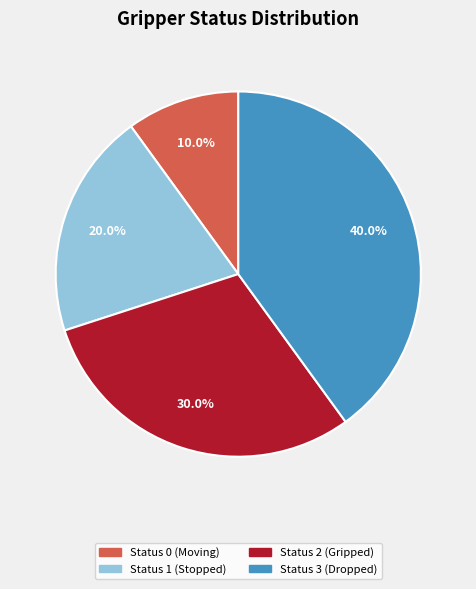

Rank the categories by value from highest to lowest.

Status 3 (Dropped), Status 2 (Gripped), Status 1 (Stopped), Status 0 (Moving)